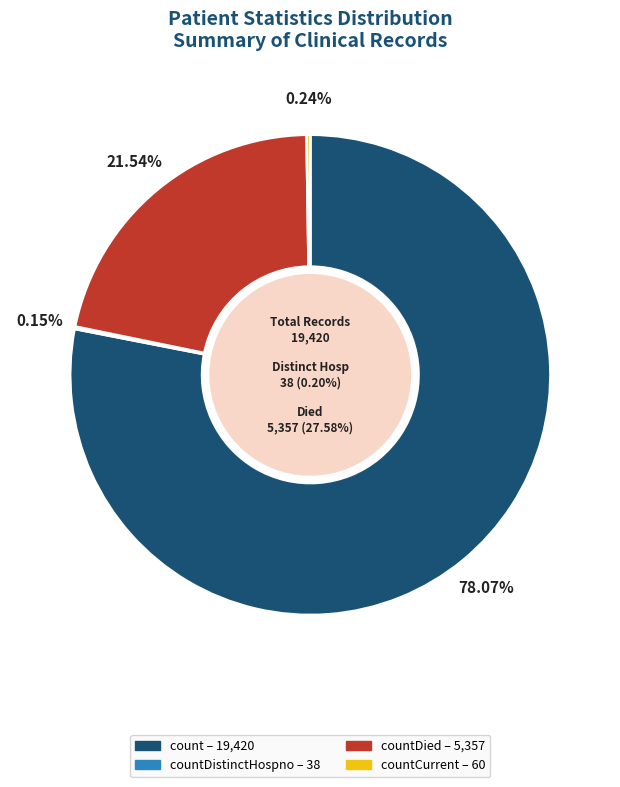

What percentage is the countDied slice, to the nearest percent?

22%